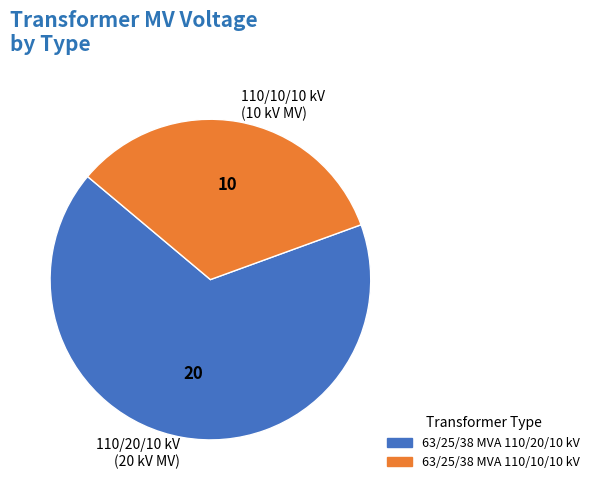

Is there a majority slice in this chart?

Yes